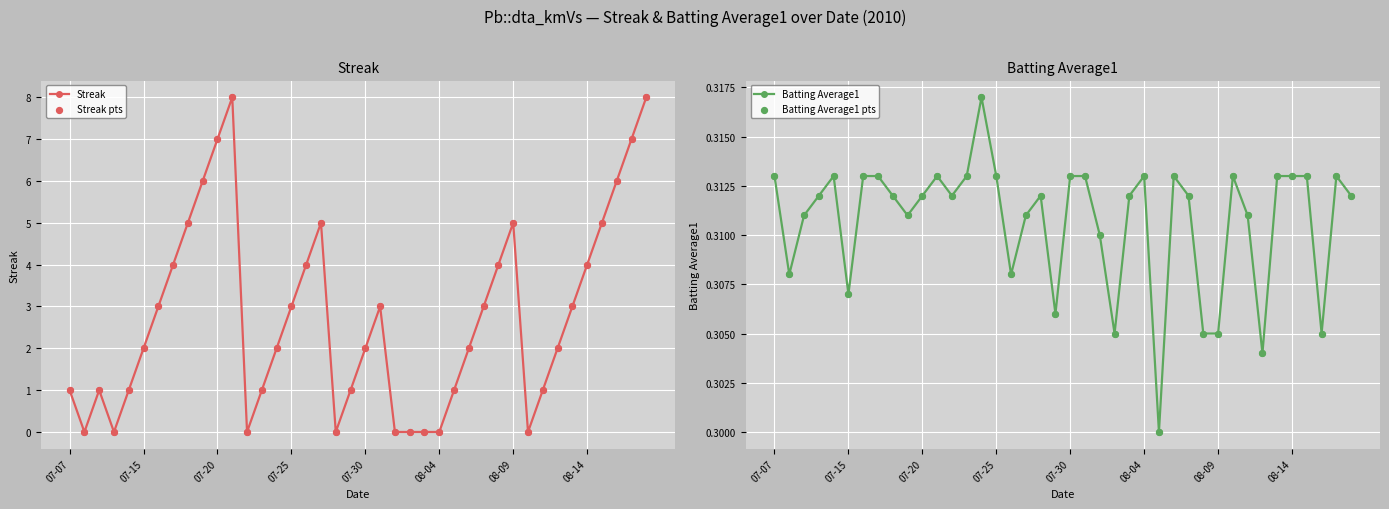

Which series reaches the maximum Y coordinate?

Streak